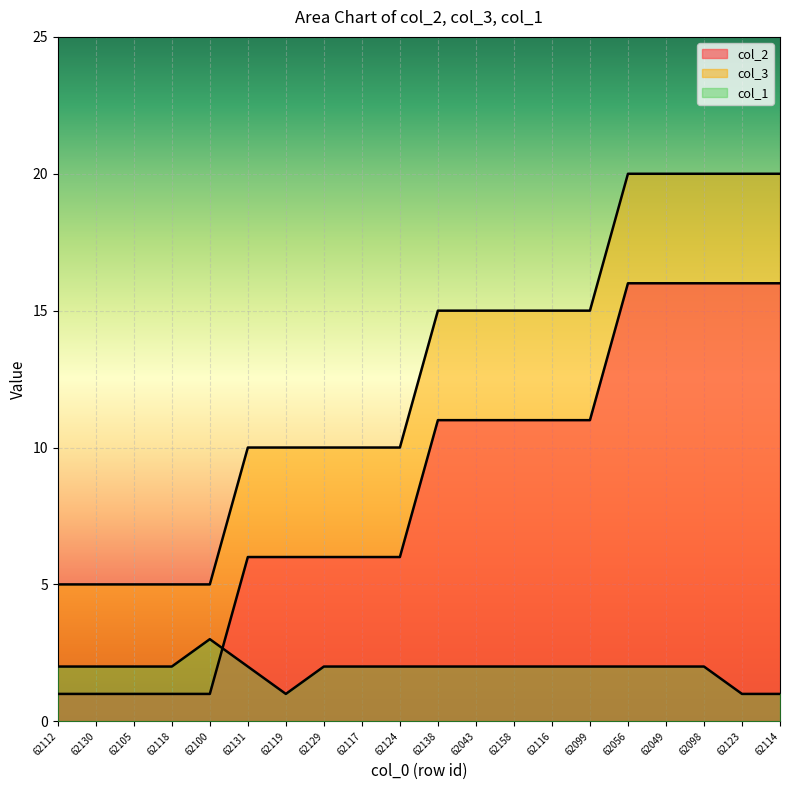

What is the difference between the second highest and minimum values in the col_1 series?

1